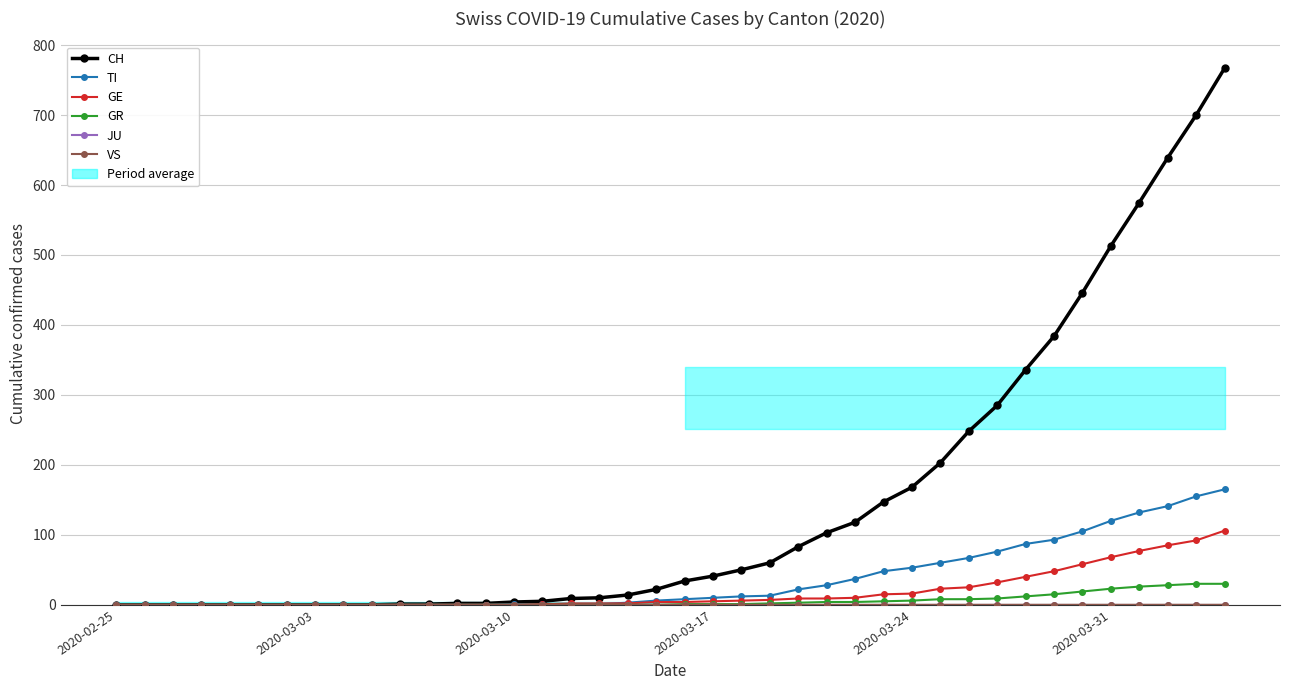

Does the chart have visible grid lines?

Yes